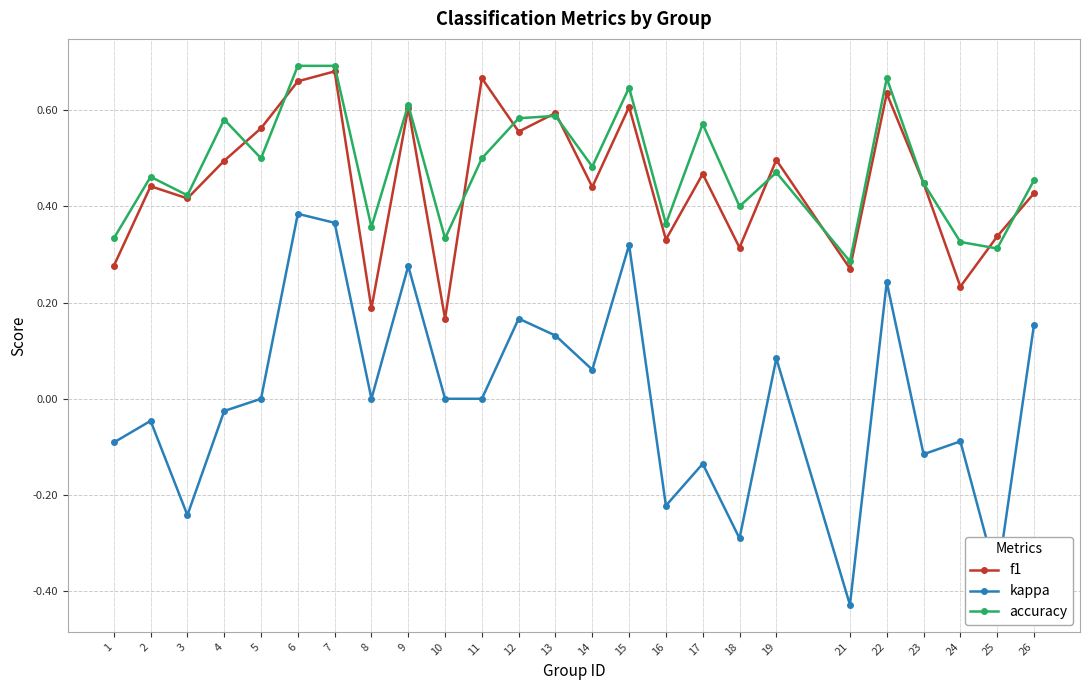

At which label does kappa reach its peak?

6